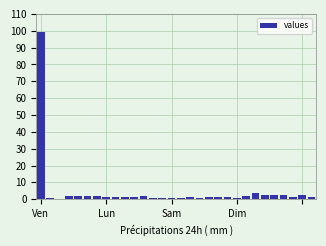

What is the sum of all values?

141.6